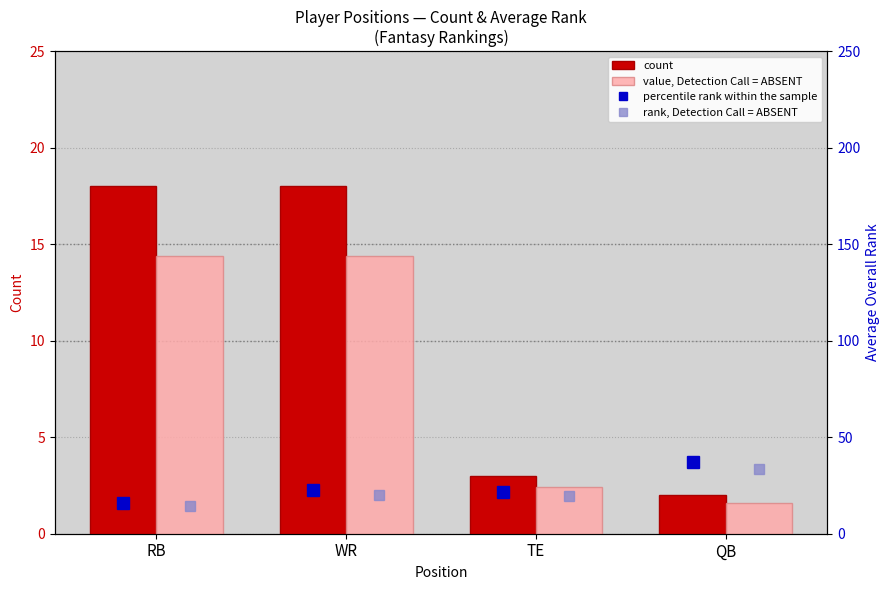

Between RB and QB, which series saw the biggest shift?

percentile rank within the sample